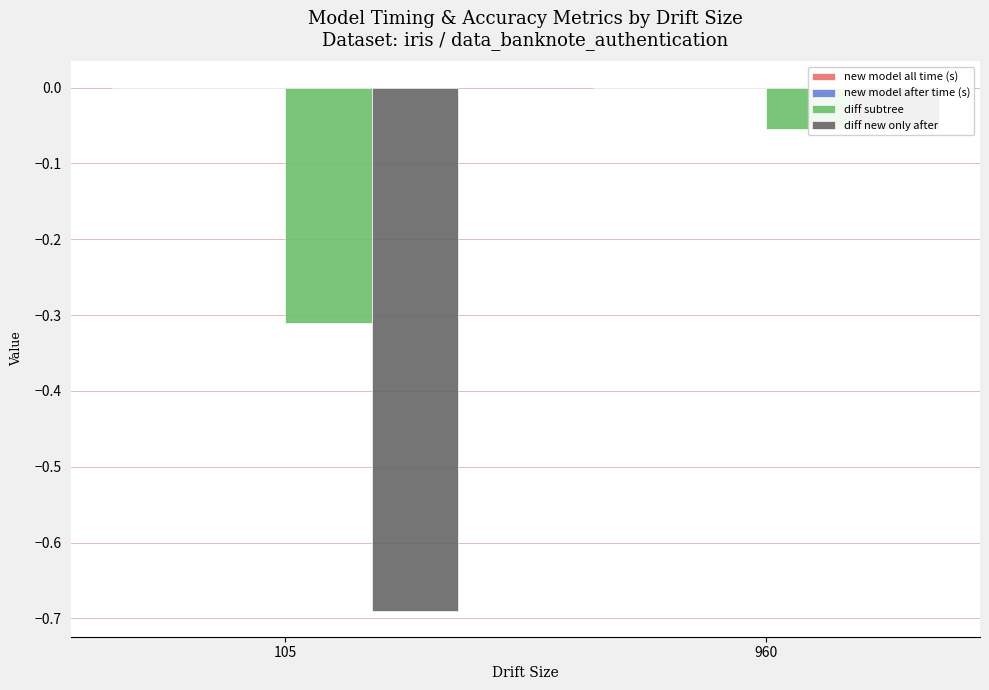

At which category does the chart reach its minimum across all series?

105